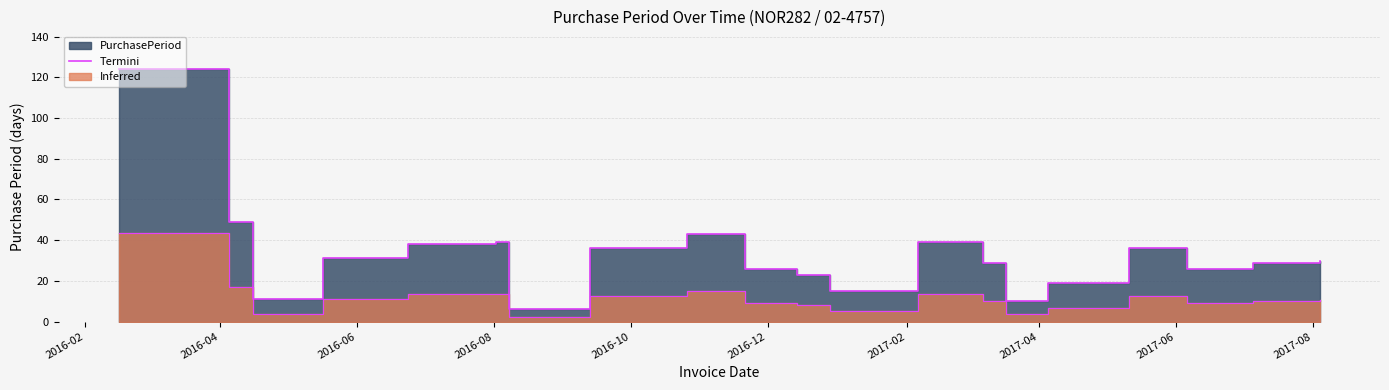

How many lines are shown in the chart?

1